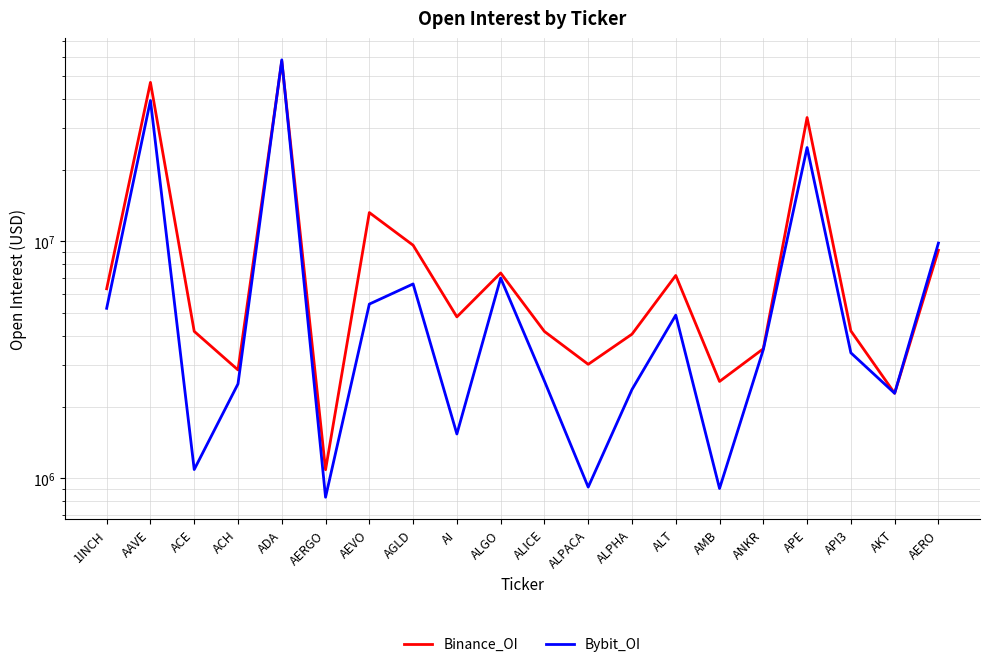

What is the spread (max minus min) of values at AGLD?

3016421